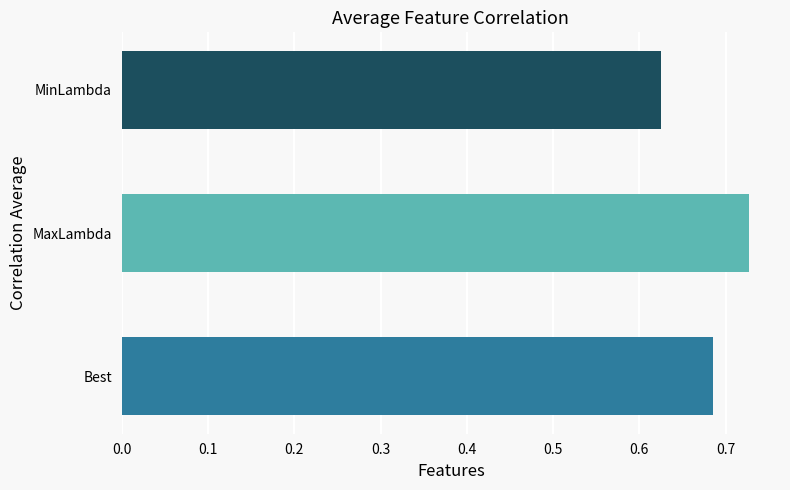

Is it true that the value at MaxLambda is 1.1?

False